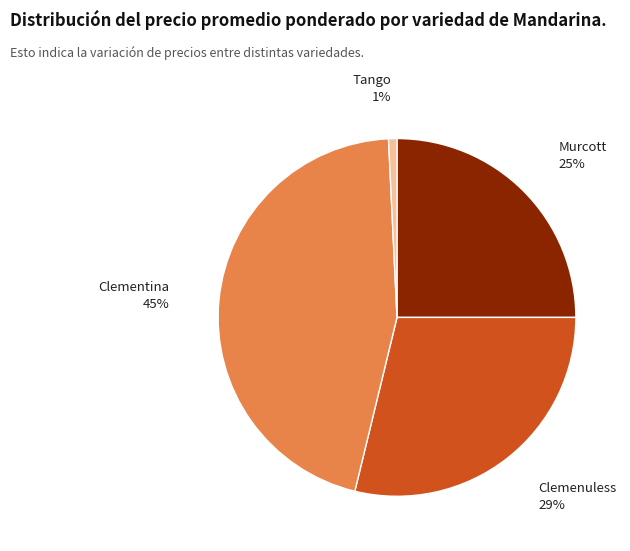

Do Clementina and Tango together represent more than half of the pie?

No